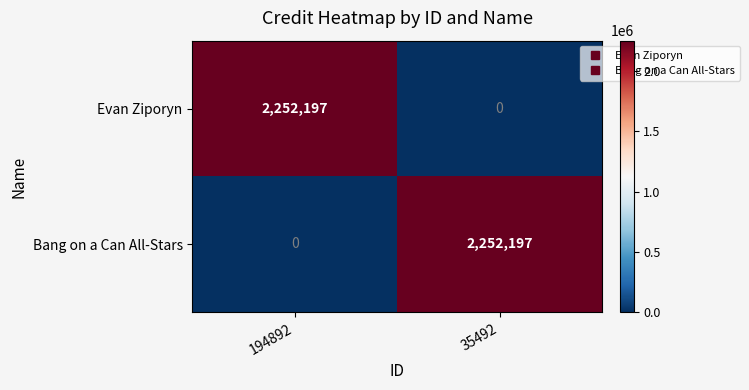

Reading right to left, extract all data points from this chart.

Evan Ziporyn: 35492=0	194892=2252197
Bang on a Can All-Stars: 35492=2252197	194892=0